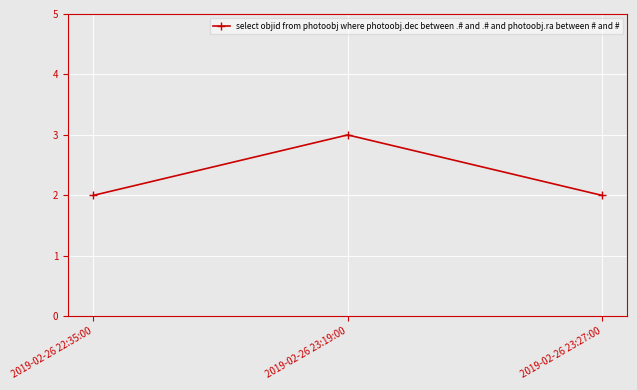

Reading left to right, list all the values displayed in this chart.

2019-02-26 22:35:00=2	2019-02-26 23:19:00=3	2019-02-26 23:27:00=2